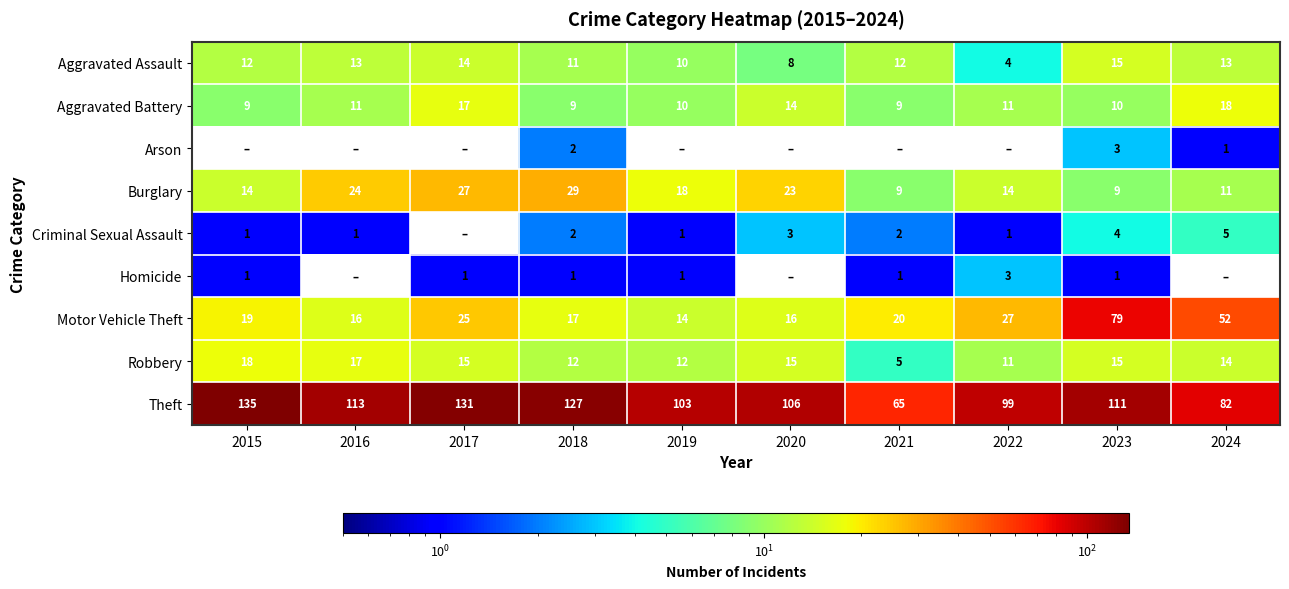

What is the sum of all Theft values?

1072